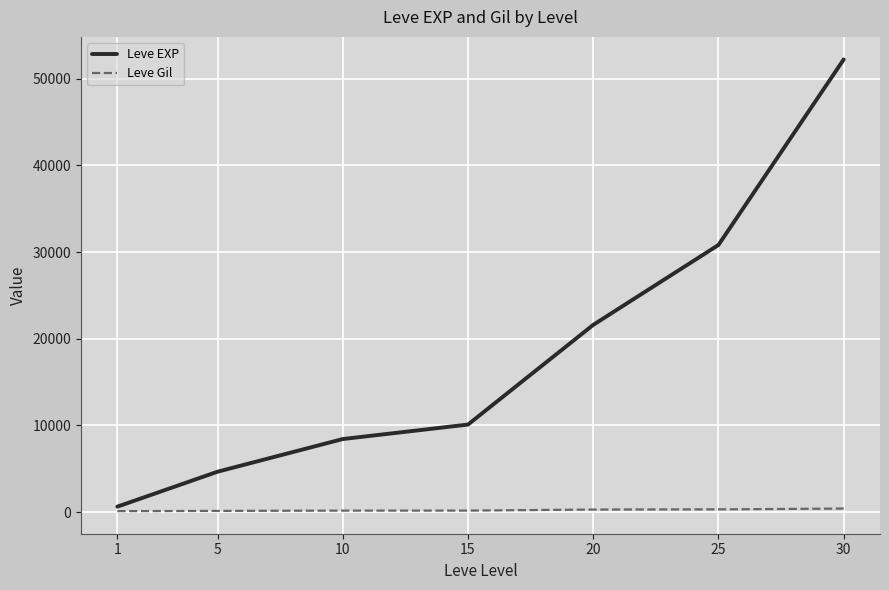

What is the average value of the Leve Gil series?

231